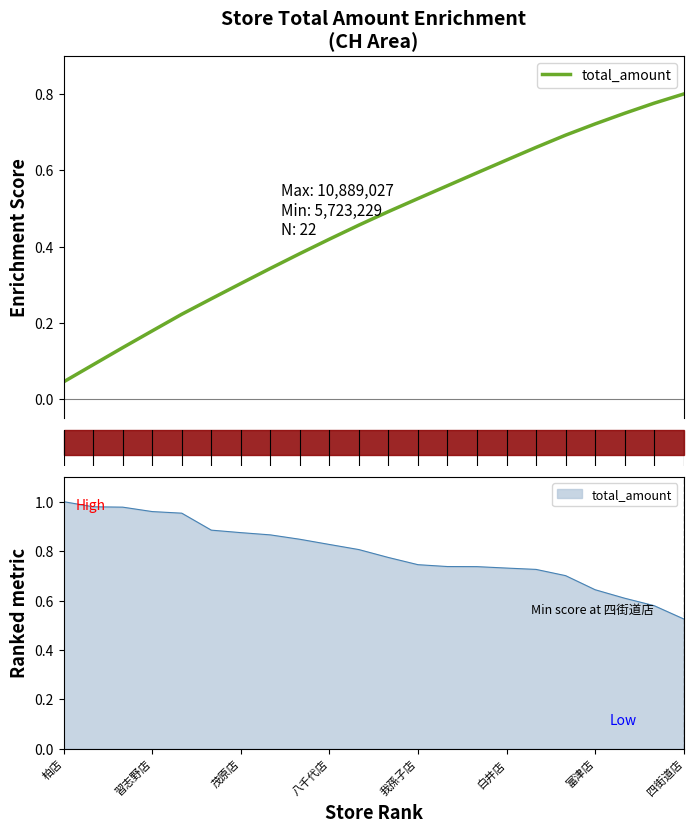

How many data points does each series have?

22